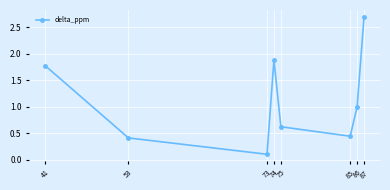

True or false: there are more than 0 points higher than both neighbors.

True